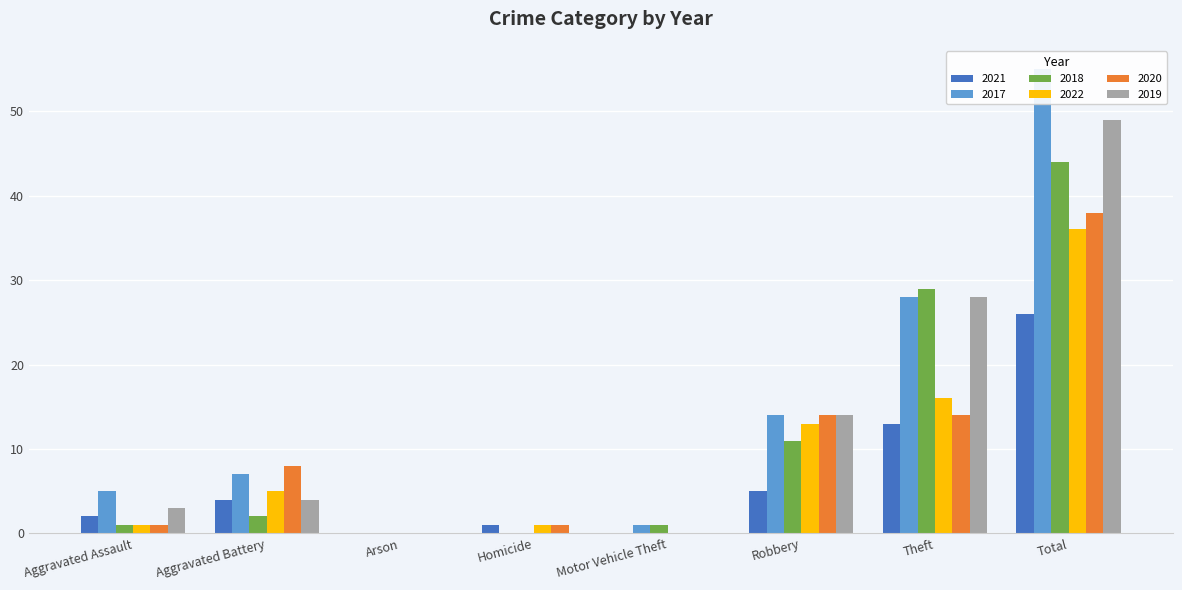

What is the average value of the 2019 series?

12